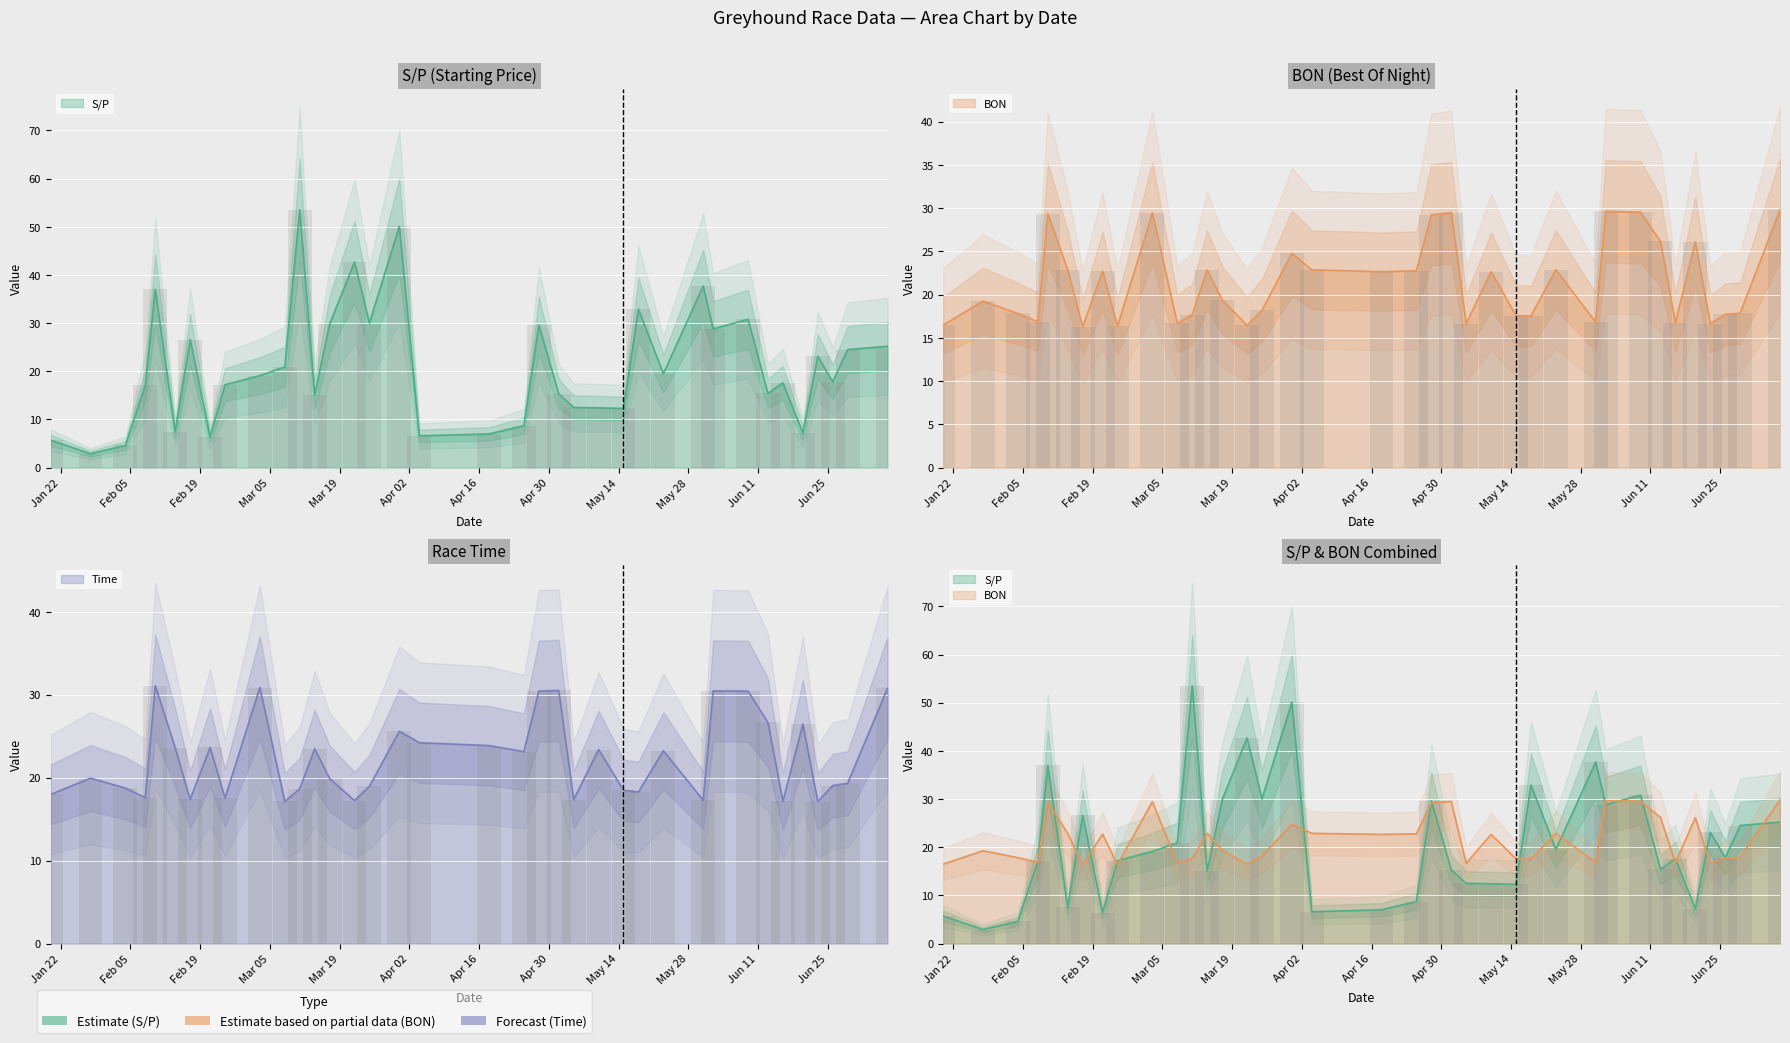

What is the sum of all S/P values?

771.1